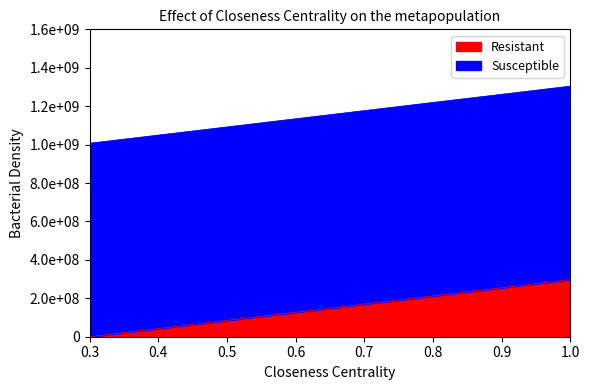

Approximately how many times larger is the value at 293.72 compared to 203.28?

1.4